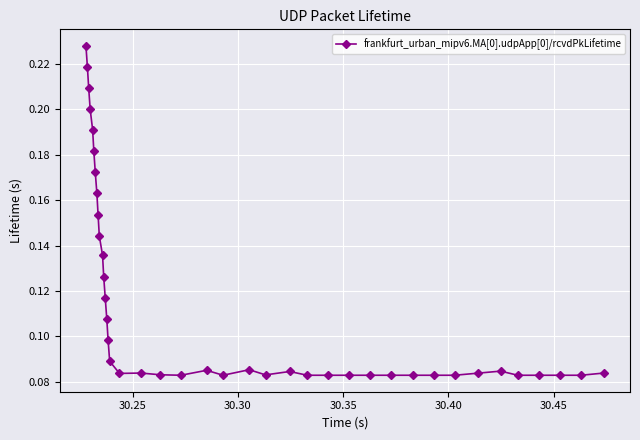

Count the values in the range 0 to 1.

40